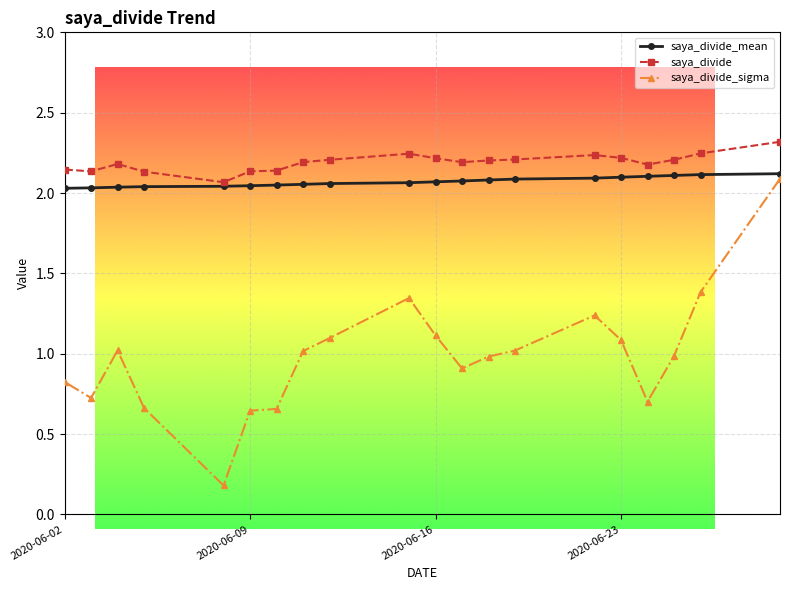

Is it true that saya_divide equals 2.2 at 2020-06-16?

True